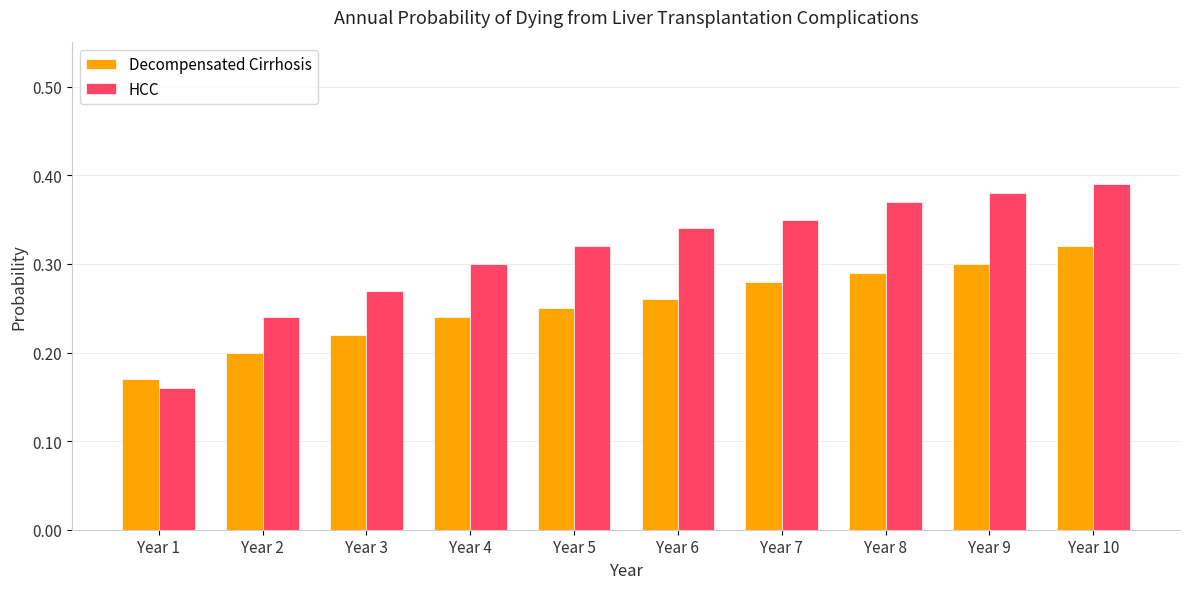

At which label is HCC closest to 0?

Year 1